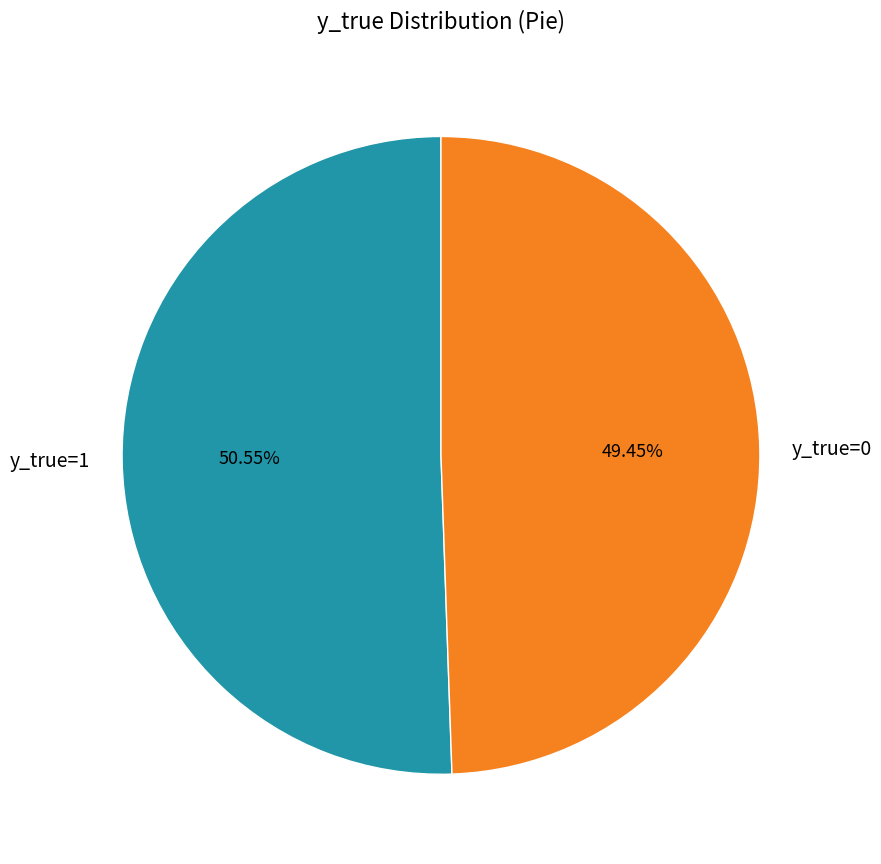

Is it true that y_true=1 is 62% of the pie?

False